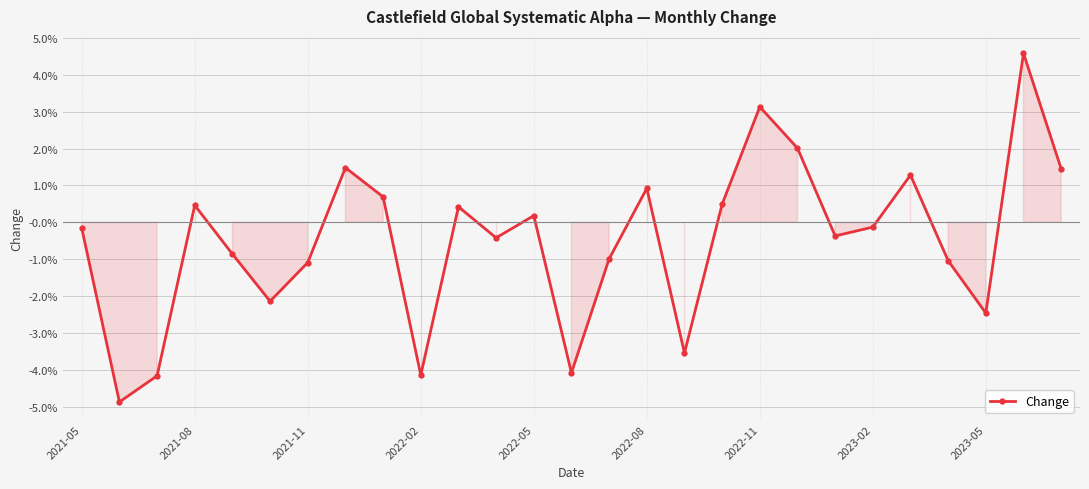

At which label is the value closest to 0?

2023-02